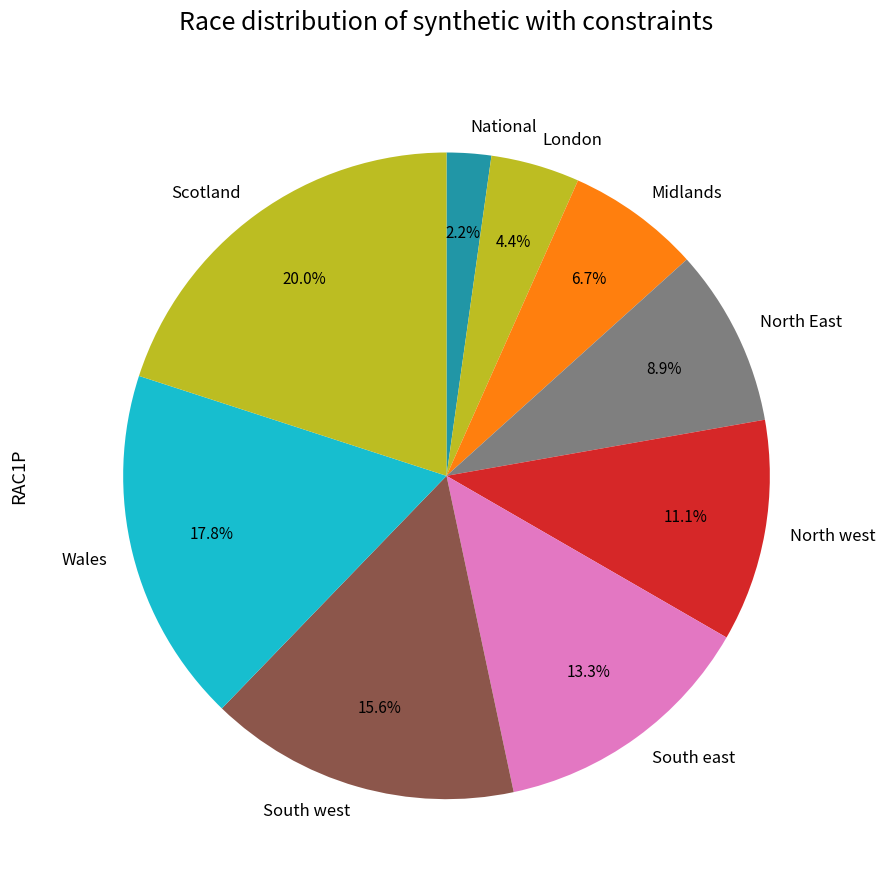

Which category has the biggest portion of the pie?

Scotland